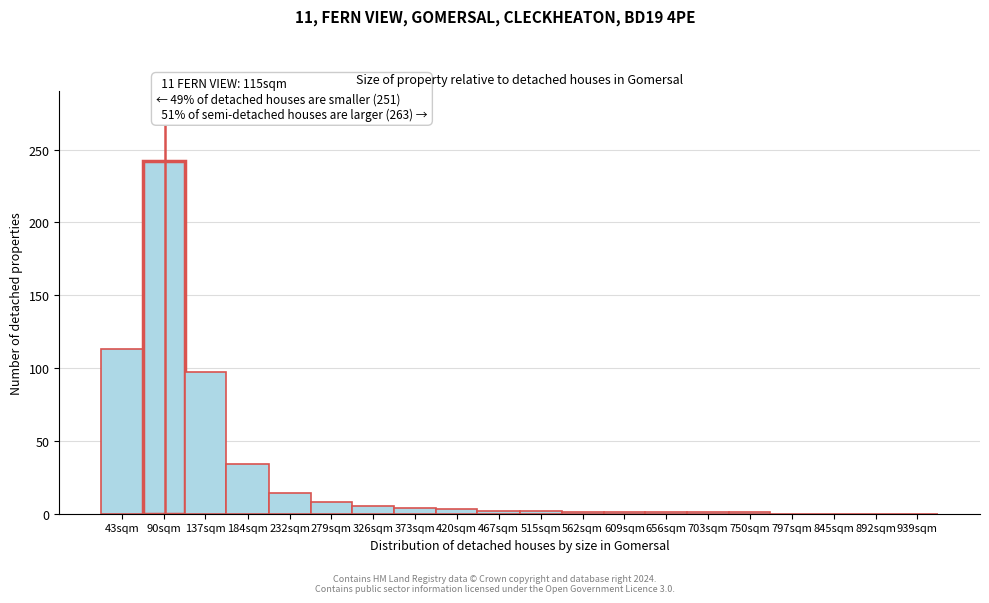

Where is the data nearest to the value 121?

43sqm